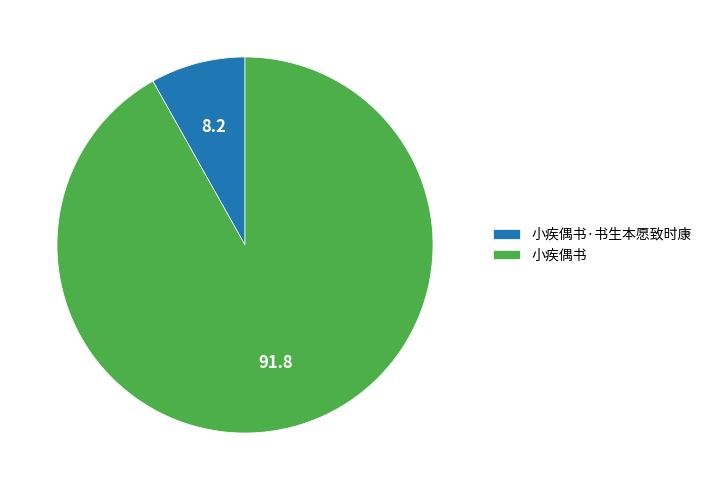

What is the ratio of the value at 小疾偶书 to the value at 小疾偶书·书生本愿致时康?

11.3